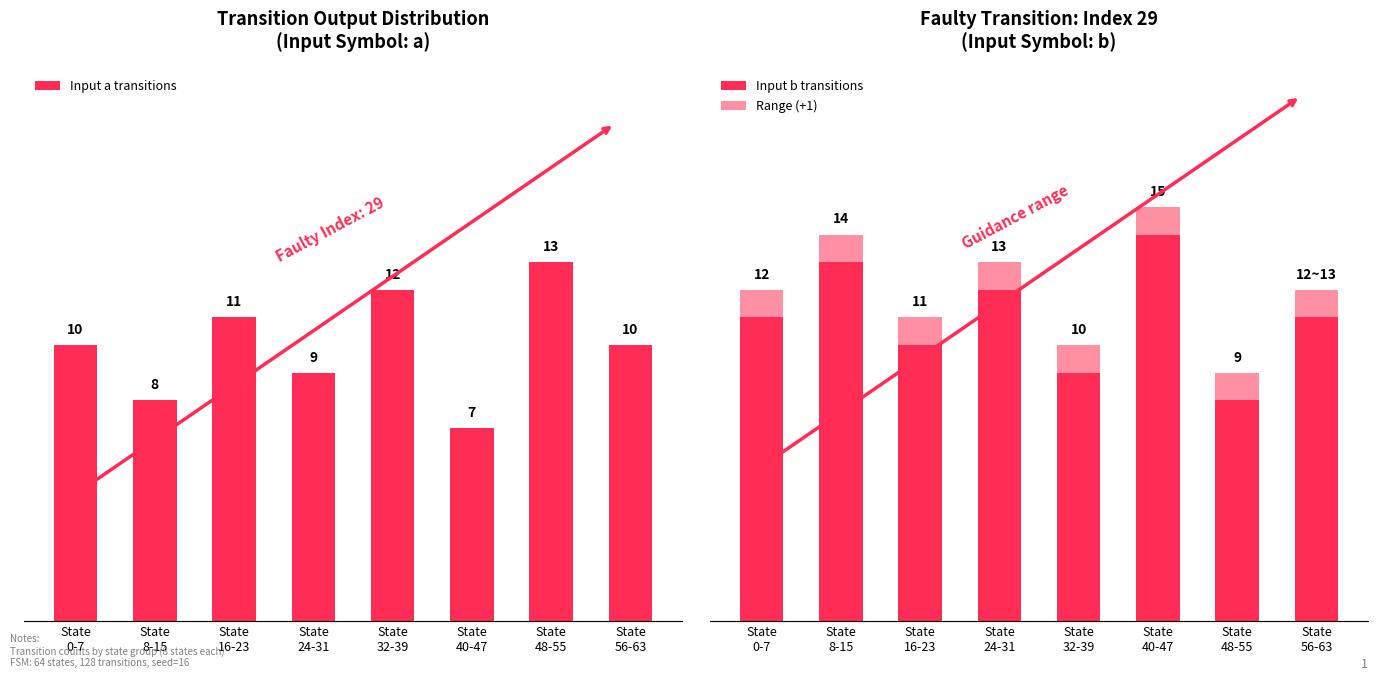

At which label does Input b transitions reach its minimum?

State
48-55